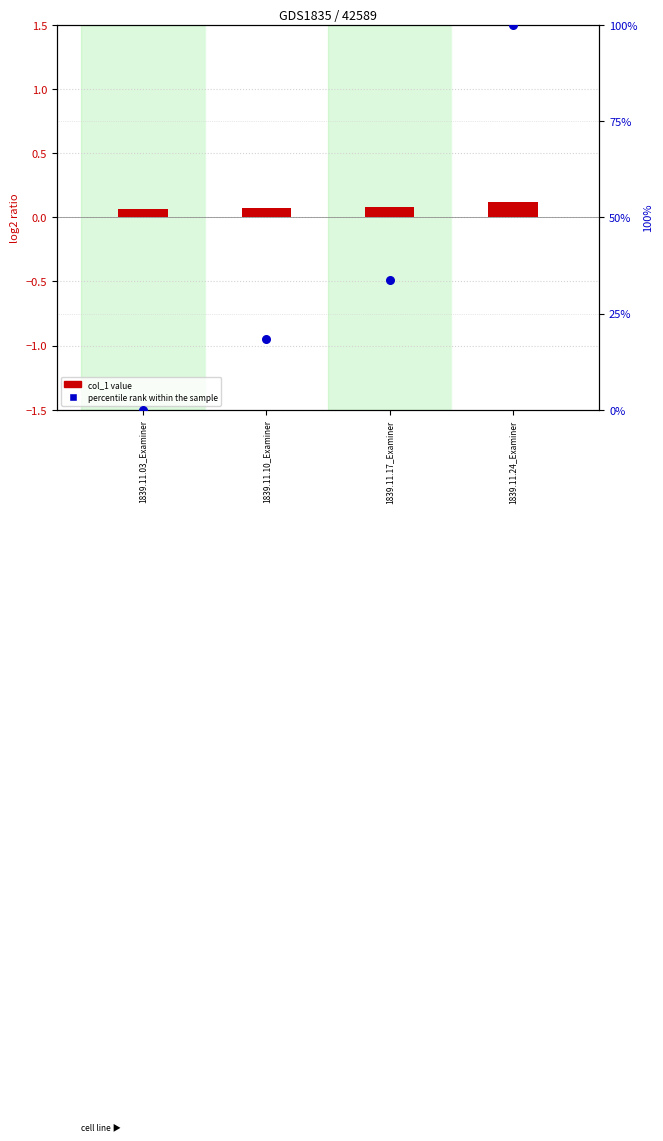

What are all the series names shown in the legend?

col_1 value, percentile rank within the sample